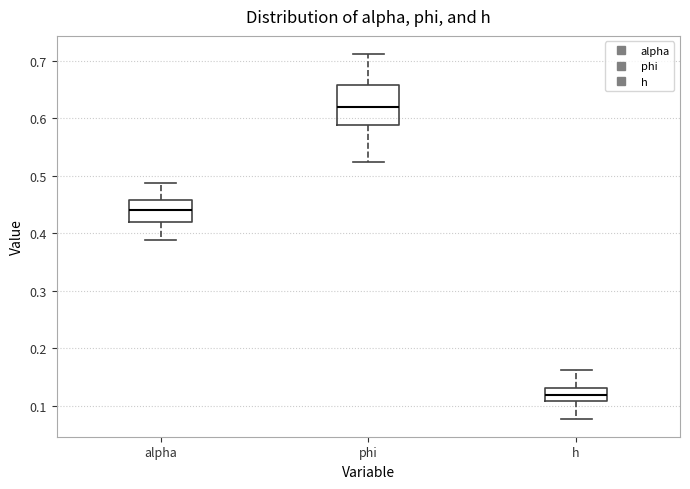

Comparing the boxes themselves (not the whiskers), which one is the tallest?

phi